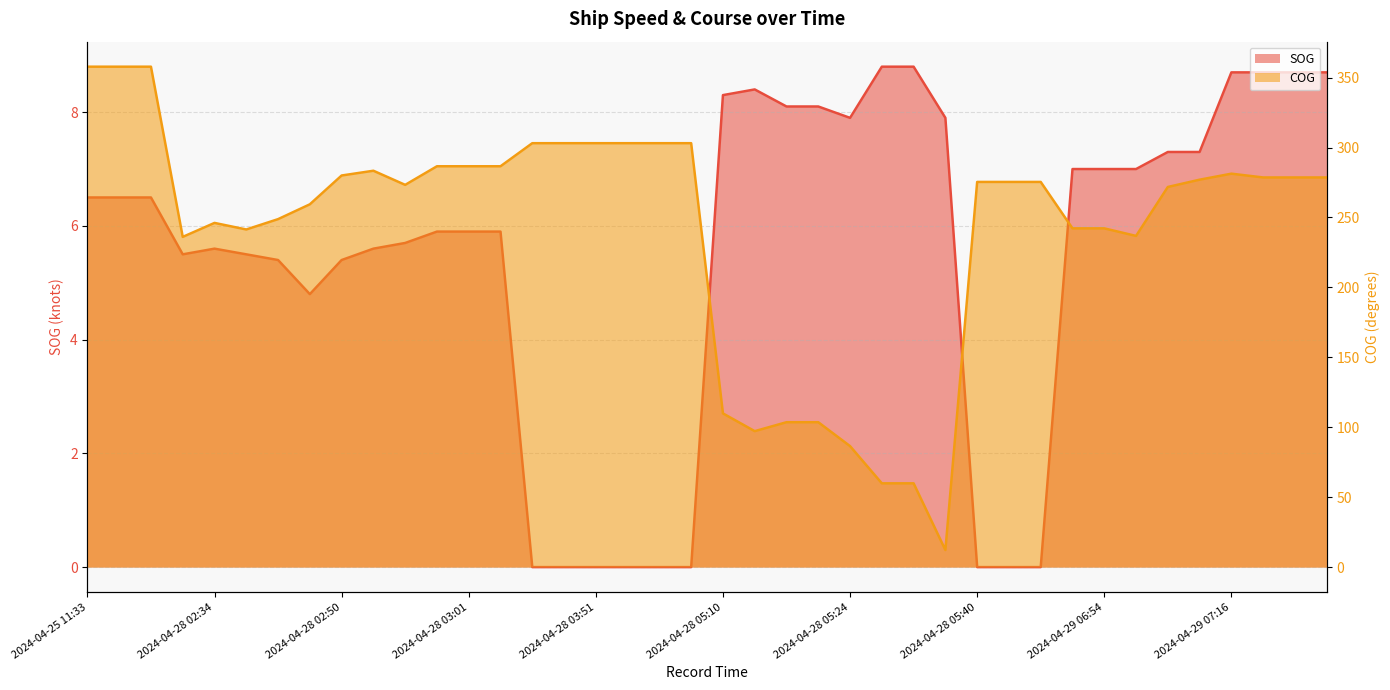

Reading right to left, list all the values displayed in this chart.

SOG: 8.7	8.7	8.7	8.7	7.3	7.3	7.0	7.0	7.0	0.0	0.0	0.0	7.9	8.8	8.8	7.9	8.1	8.1	8.4	8.3	0.0	0.0	0.0	0.0	0.0	0.0	5.9	5.9	5.9	5.7	5.6	5.4	4.8	5.4	5.5	5.6	5.5	6.5	6.5	6.5
COG: 278.6	278.6	278.6	281.3	277.0	271.8	236.8	242.2	242.2	275.4	275.4	275.4	12.2	59.9	59.9	86.5	103.6	103.6	97.2	109.9	303.1	303.1	303.1	303.1	303.1	303.1	286.6	286.6	286.6	273.3	283.4	280.0	259.4	248.8	241.4	246.1	236.1	357.8	357.8	357.8